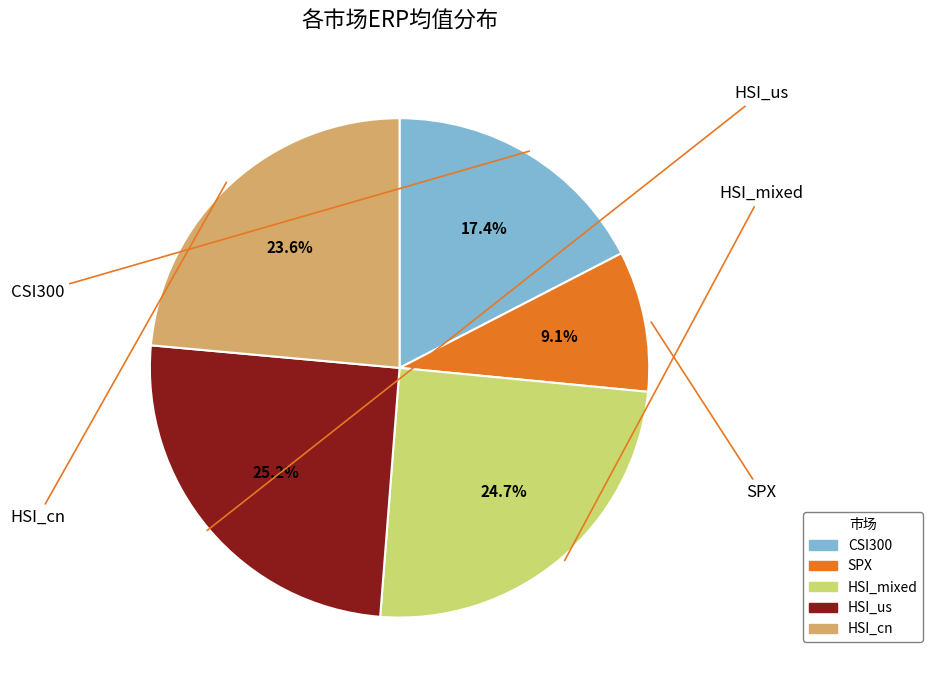

Do SPX and HSI_mixed together represent more than half of the pie?

No